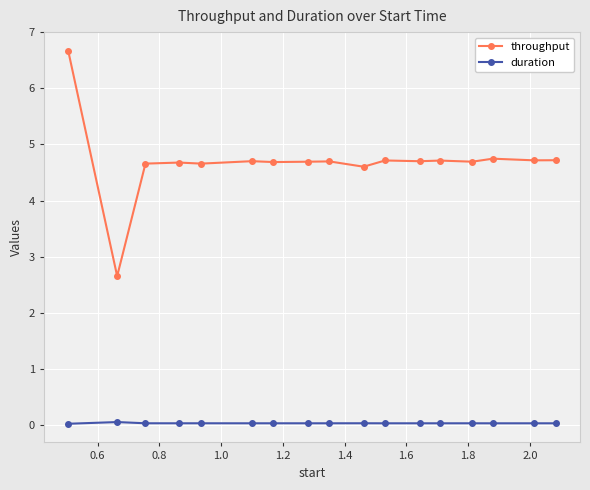

What is the sum of all throughput values?

79.7